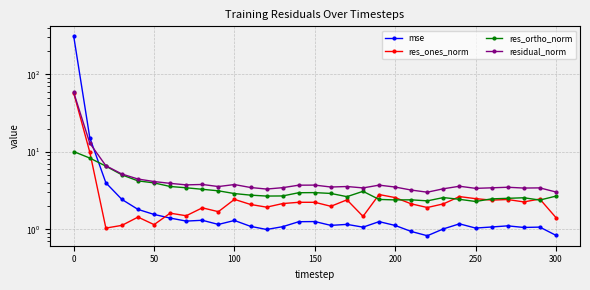

What position from the right is 150?

16